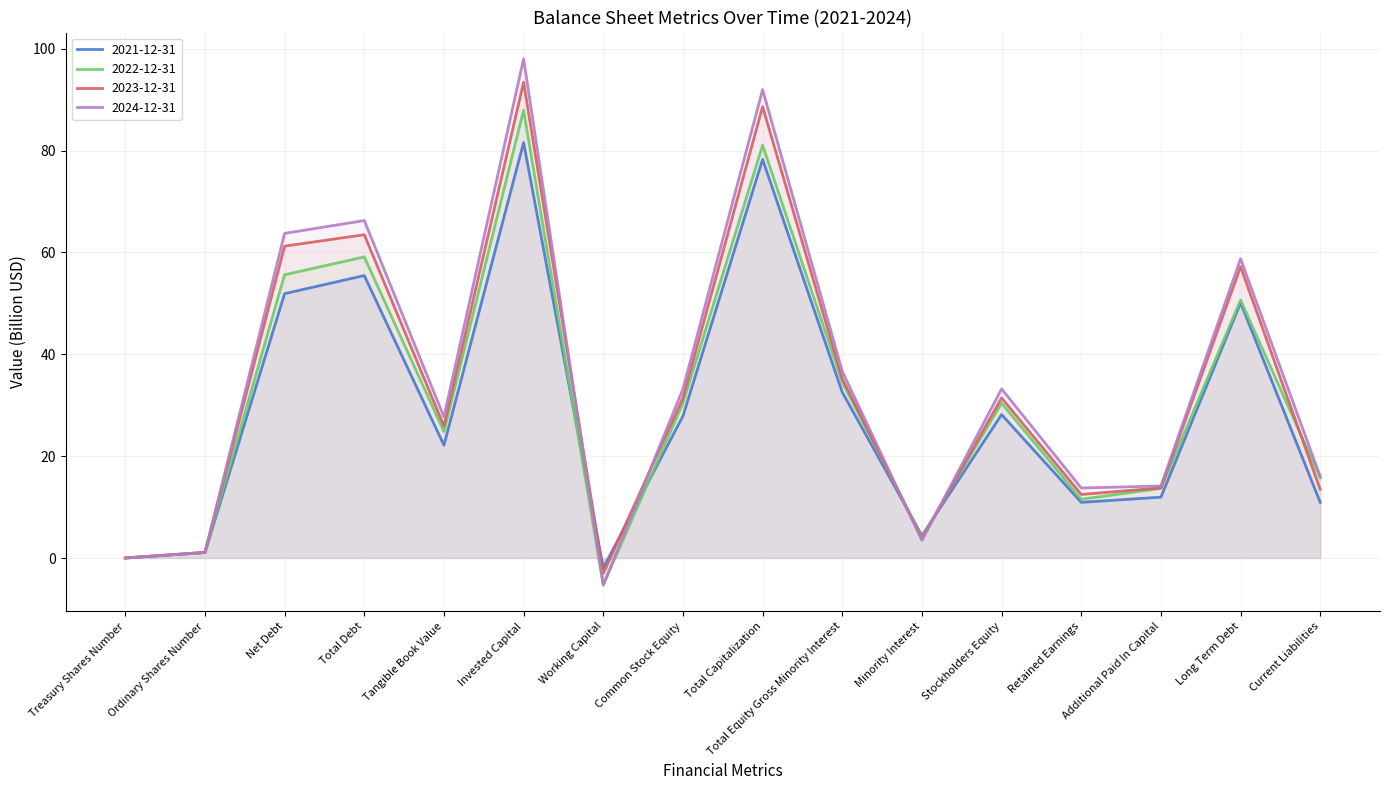

How many intersections are there between 2023-12-31 and 2021-12-31?

4